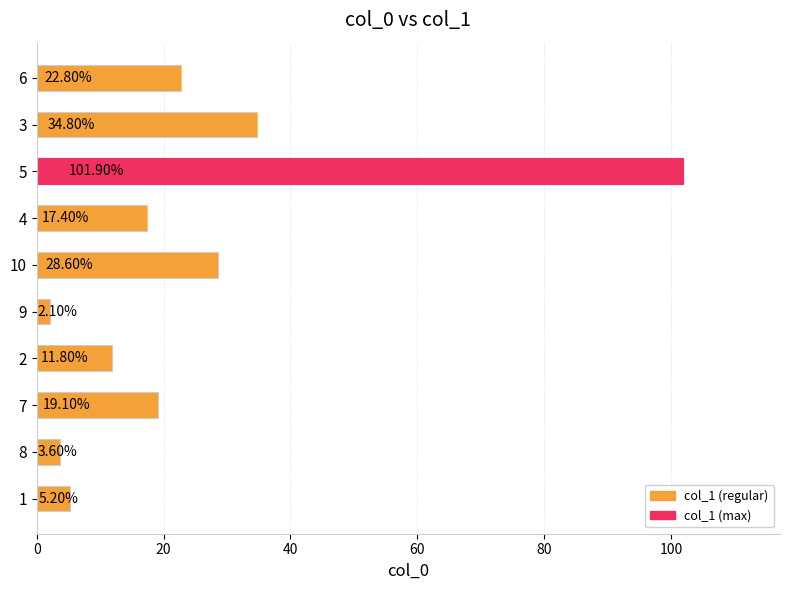

What is the sum of all values?

247.3